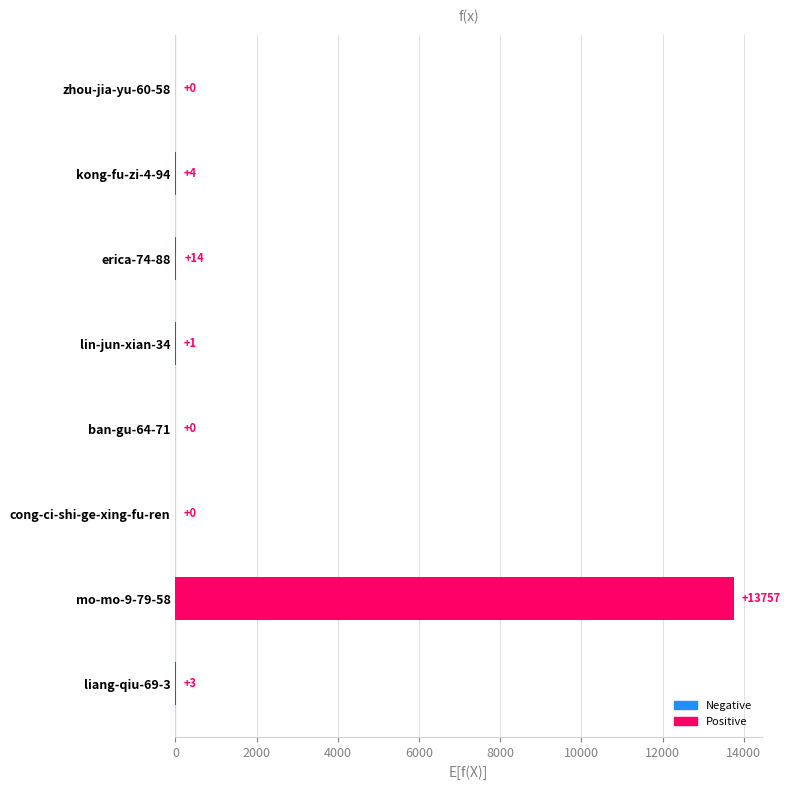

At which label is the value closest to 6878?

erica-74-88